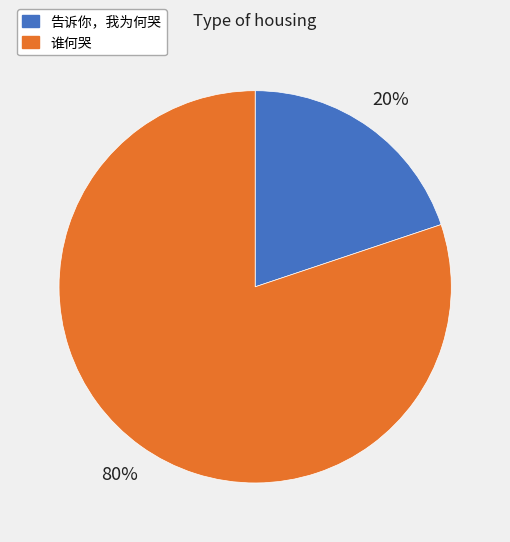

To the nearest percent, what portion does 谁何哭 represent?

80%